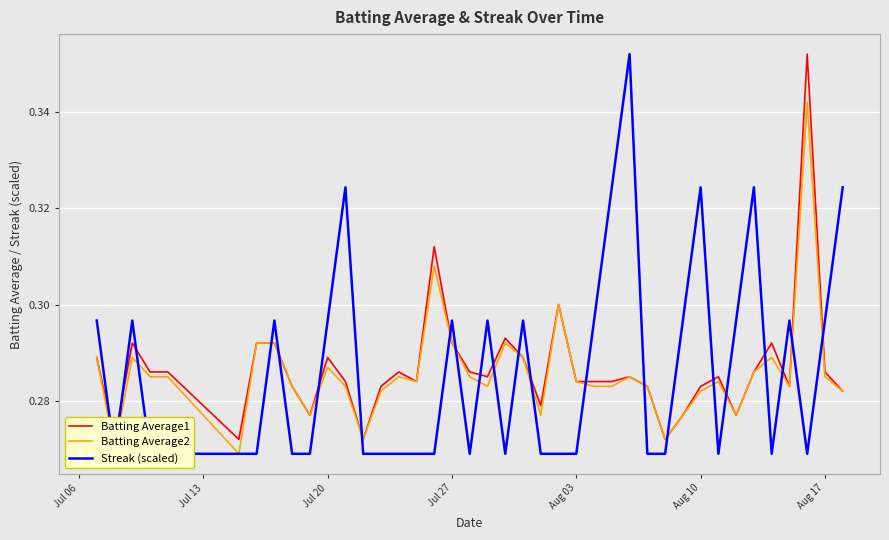

What is the value of the Batting Average1 point at the 21st from the left?

0.3